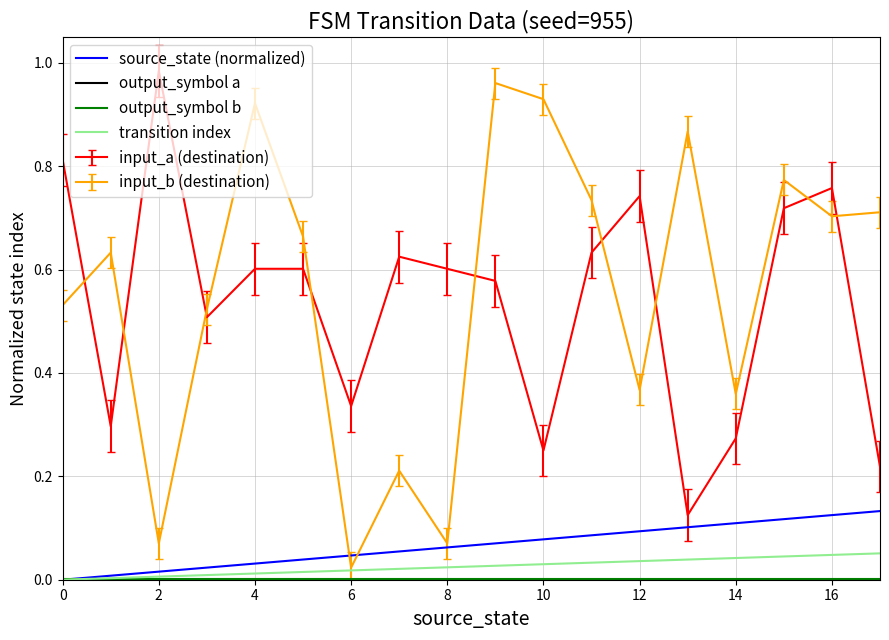

True or false: transition index and input_a (destination) cross at least once.

False